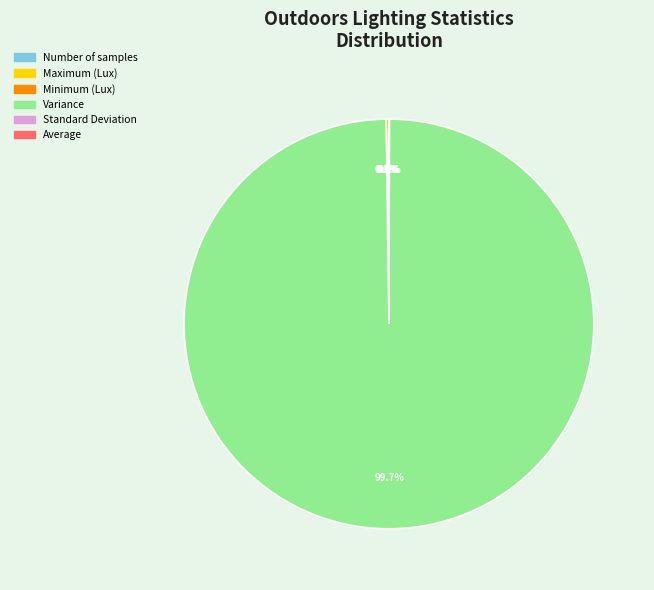

What is the majority slice?

Variance